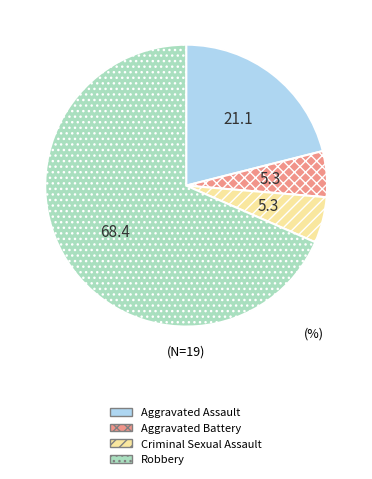

Combined, do Aggravated Assault and Robbery account for over 50%?

Yes